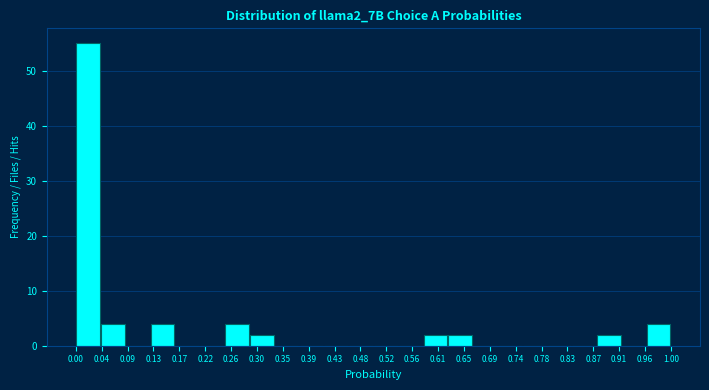

Reading left to right, transcribe this chart: for each bar, give the range it covers on the x-axis and its height. Neither the bar edges nor the heights are printed on the chart, so give them approximately, as read against the axes.

0.000 to 0.040: 55
0.040 to 0.085: 4
0.085 to 0.125: 0
0.125 to 0.165: 4
0.165 to 0.210: 0
0.210 to 0.250: 0
0.250 to 0.290: 4
0.290 to 0.335: 2
0.335 to 0.375: 0
0.375 to 0.415: 0
0.415 to 0.460: 0
0.460 to 0.500: 0
0.500 to 0.540: 0
0.540 to 0.585: 0
0.585 to 0.625: 2
0.625 to 0.665: 2
0.665 to 0.710: 0
0.710 to 0.750: 0
0.750 to 0.790: 0
0.790 to 0.830: 0
0.830 to 0.875: 0
0.875 to 0.915: 2
0.915 to 0.955: 0
0.955 to 1.000: 4